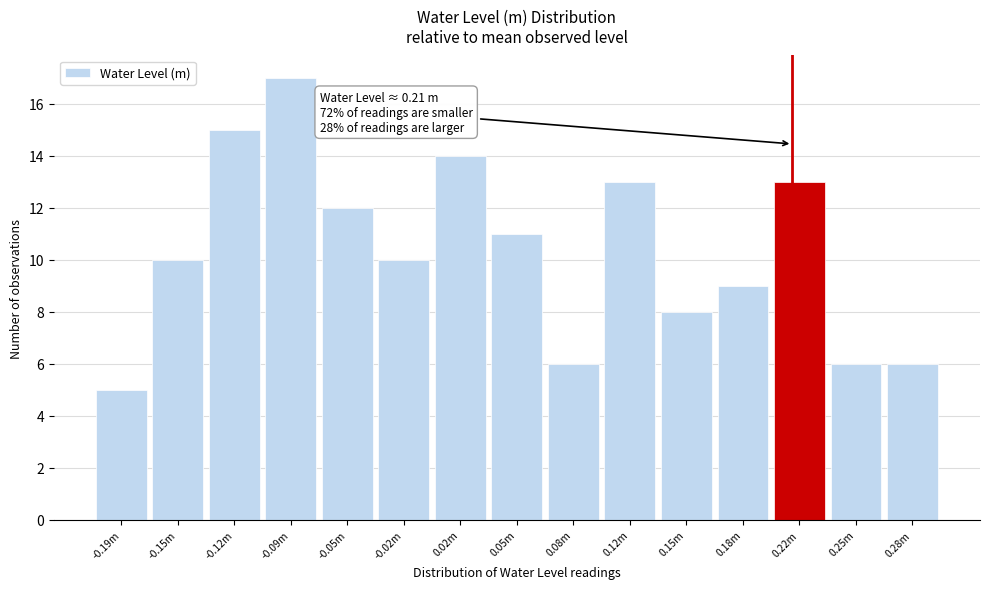

Reading left to right, transcribe all the data shown in this chart.

-0.19m=5	-0.15m=10	-0.12m=15	-0.09m=17	-0.05m=12	-0.02m=10	0.02m=14	0.05m=11	0.08m=6	0.12m=13	0.15m=8	0.18m=9	0.22m=13	0.25m=6	0.28m=6